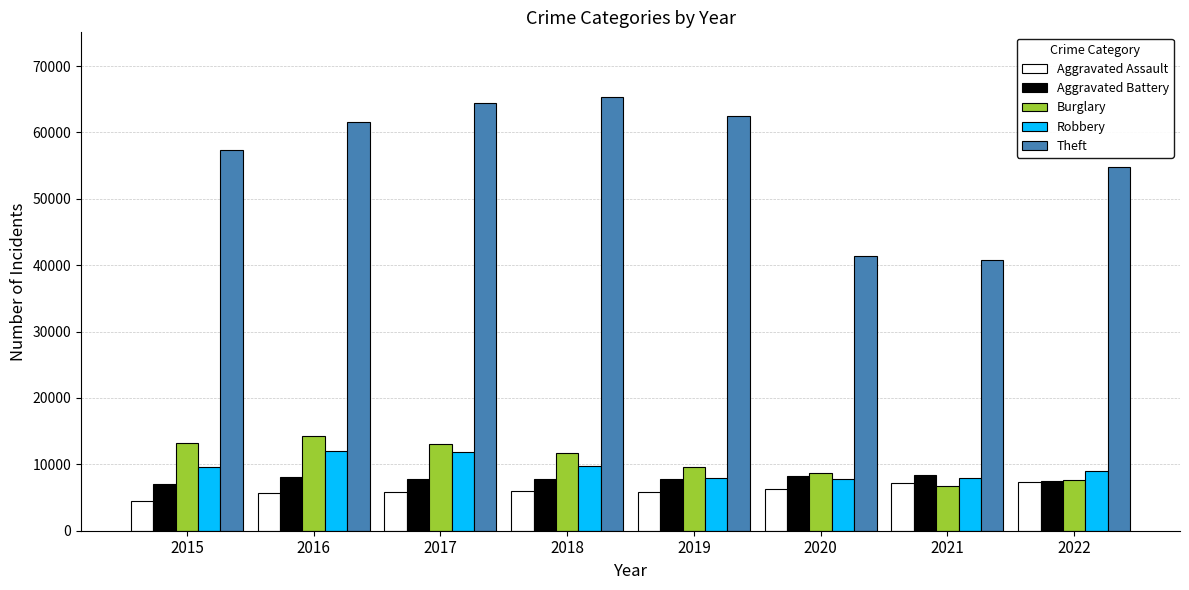

Between 2015 and 2018, which series saw the biggest shift?

Theft